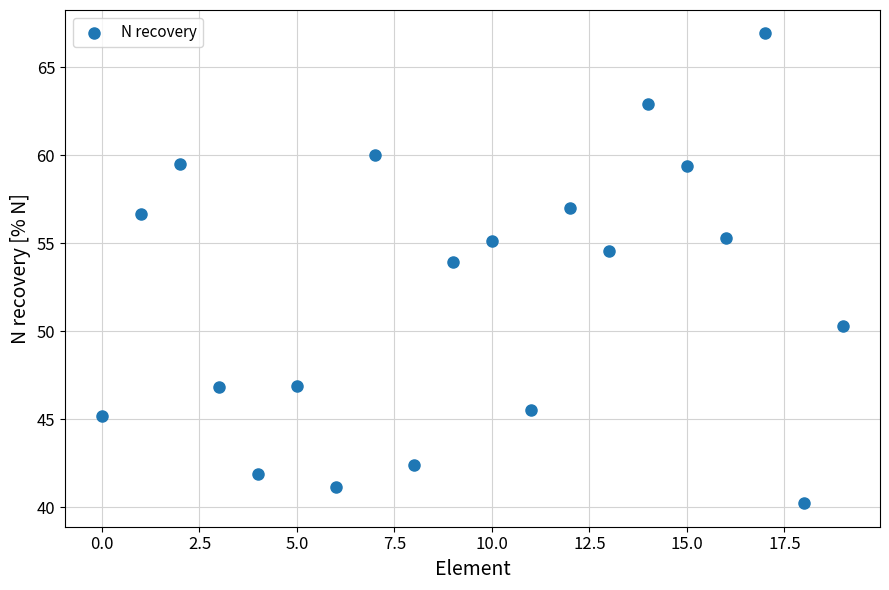

What Y value in the scatter plot is closest to 53?

53.9